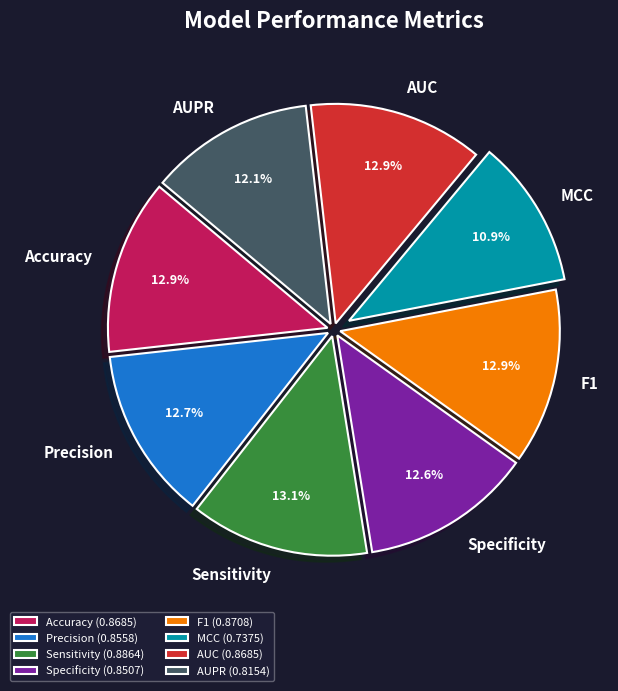

To the nearest percent, what is the difference between the Precision and AUPR slice percentages?

1%